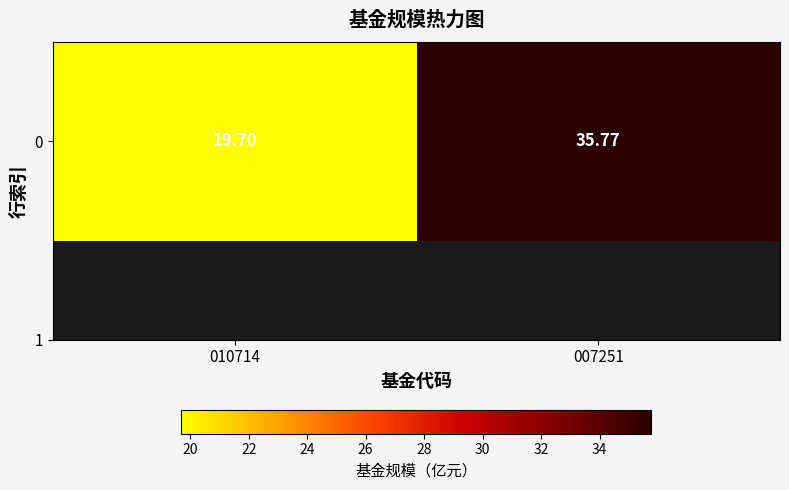

Reading left to right, what are all the values shown in this chart?

19.7	35.8